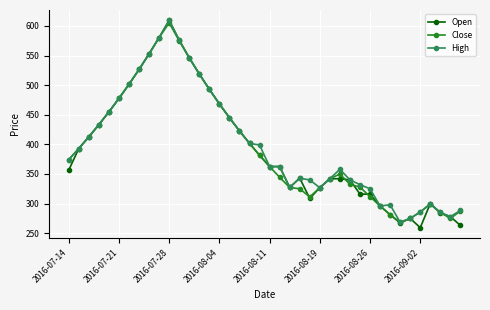

What is the value of the High point at the 39th from the left?

278.0